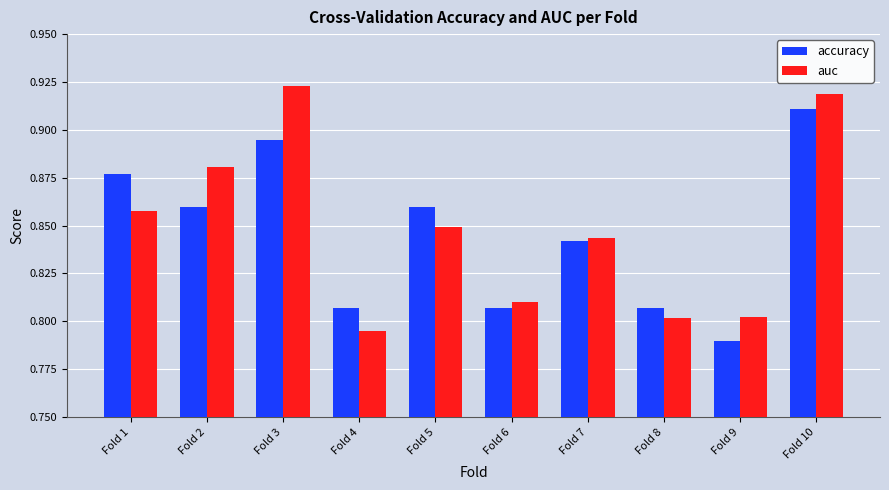

What is the difference between the auc values at Fold 7 and Fold 10?

0.1